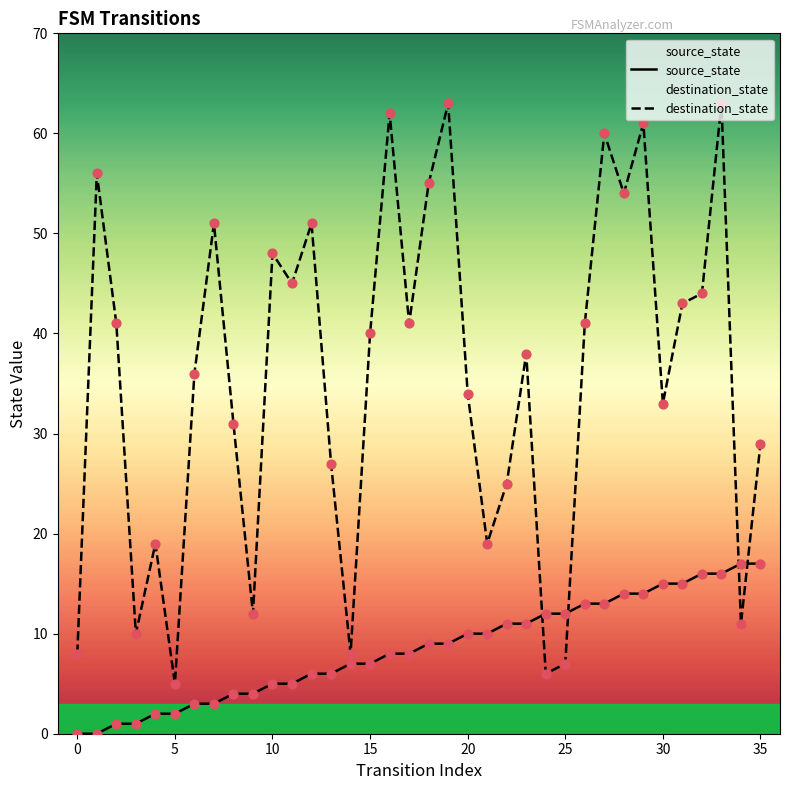

What are all the series names shown in the legend?

source_state, destination_state